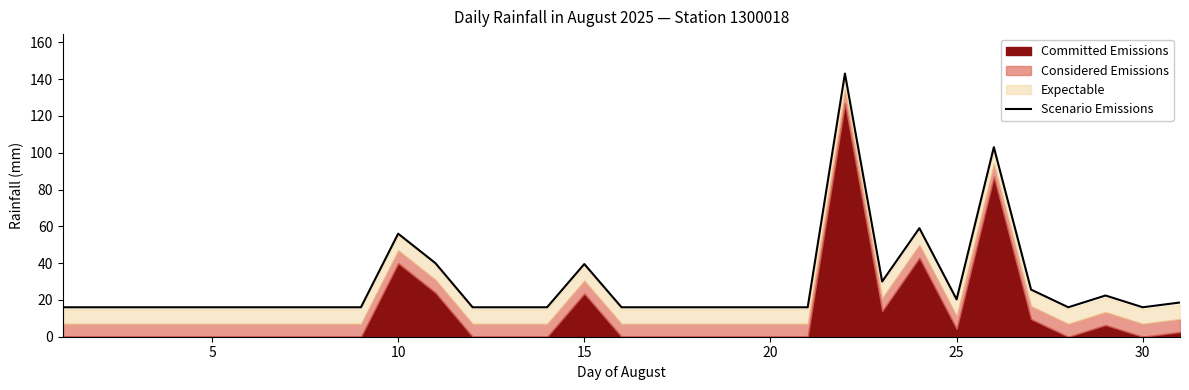

Is it true that Scenario Emissions equals 16.0 at 30?

True